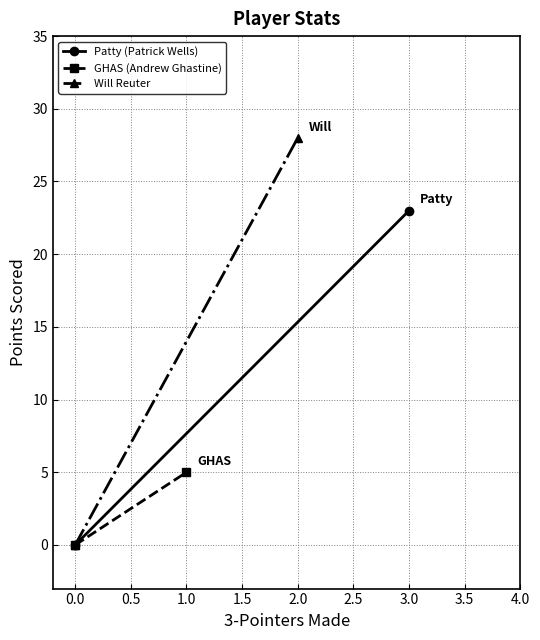

What is the greatest value displayed?

28